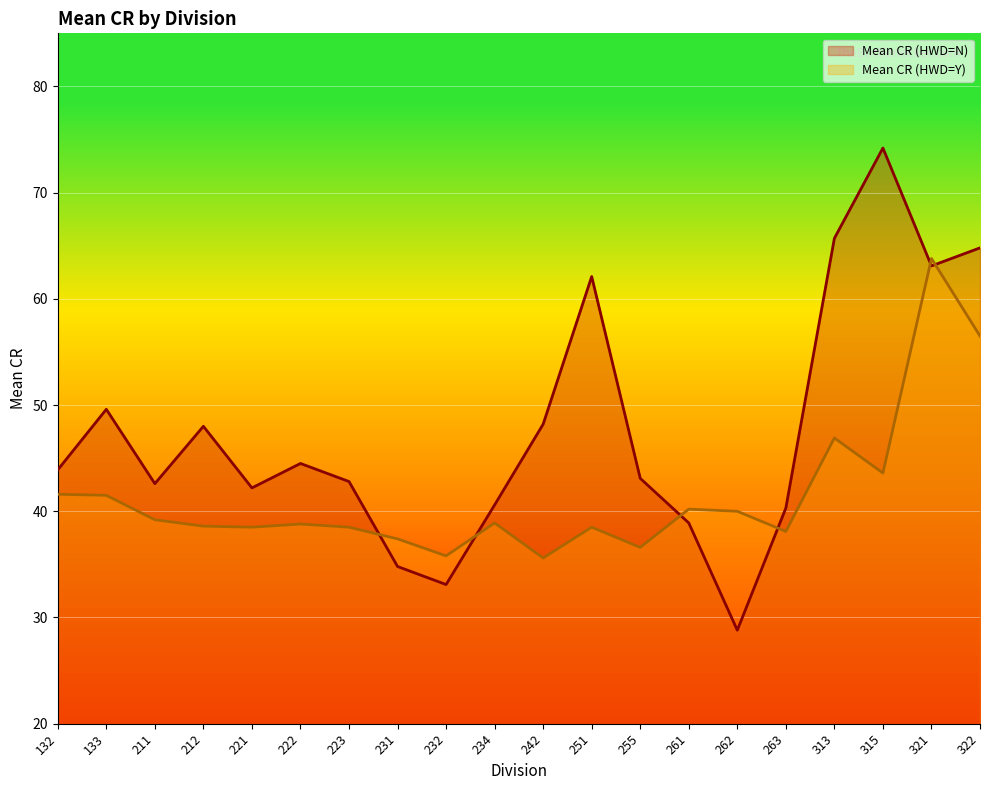

At 313, list the series in order from largest to smallest.

Mean CR (HWD=N), Mean CR (HWD=Y)